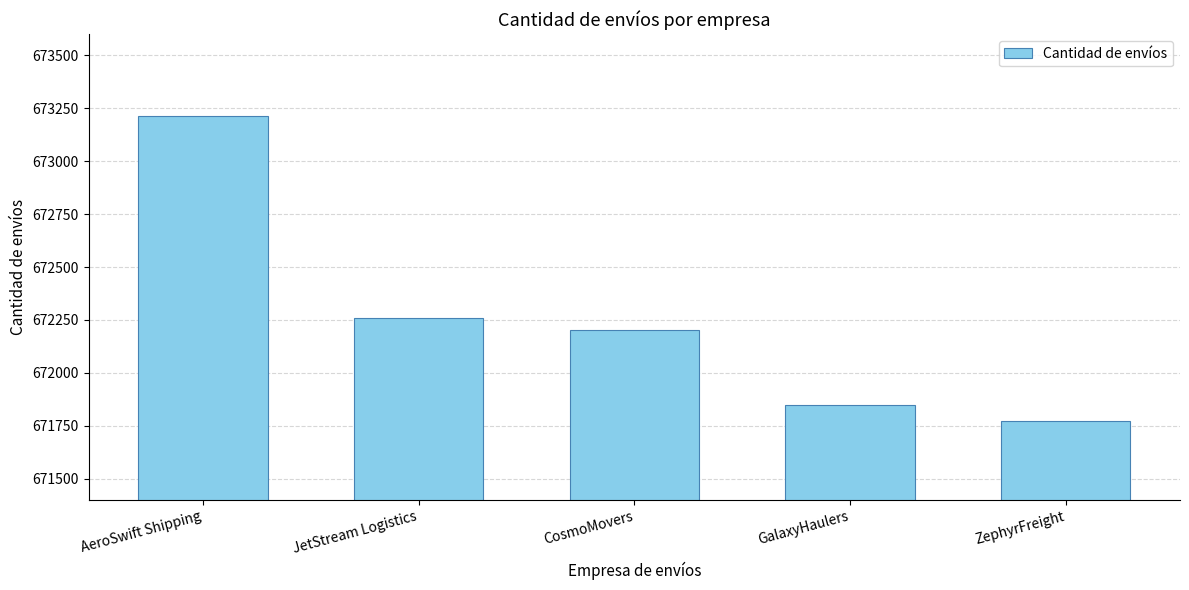

How many categories are shown in the chart?

5